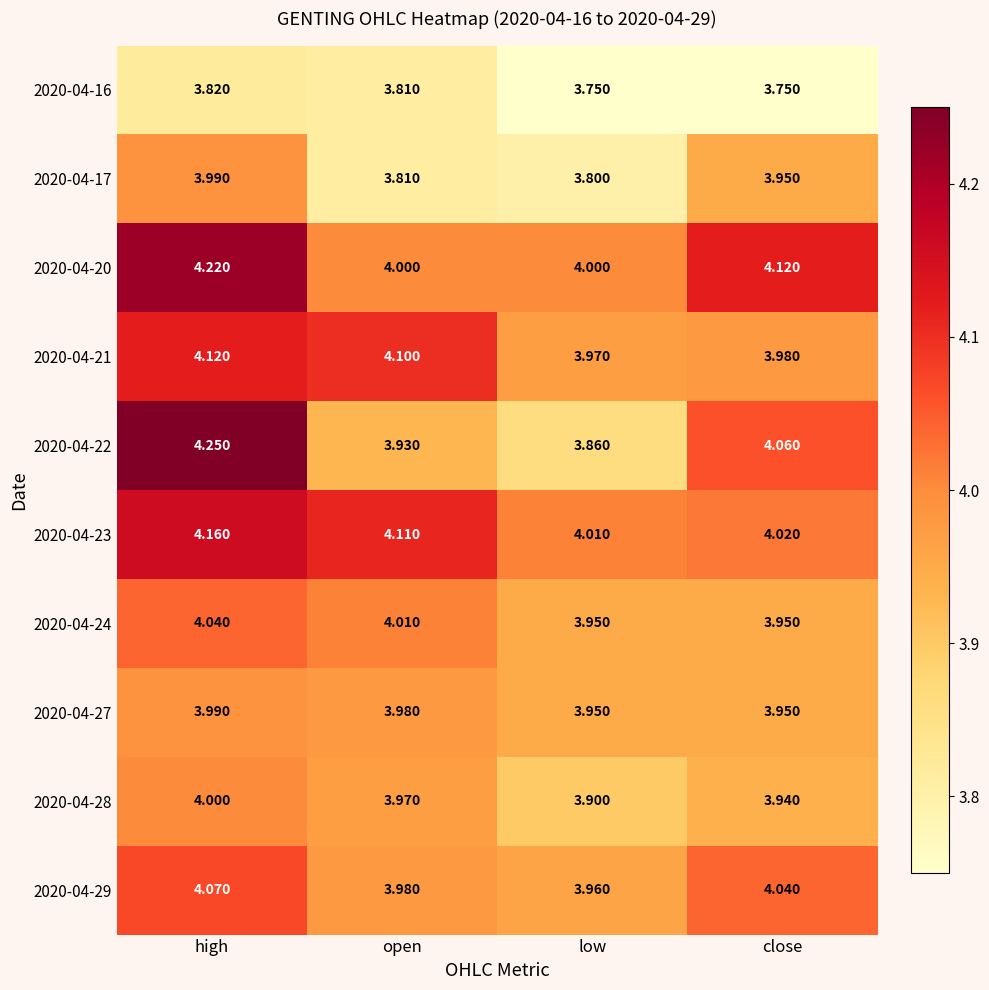

Where is 2020-04-23 nearest to the value 4?

low